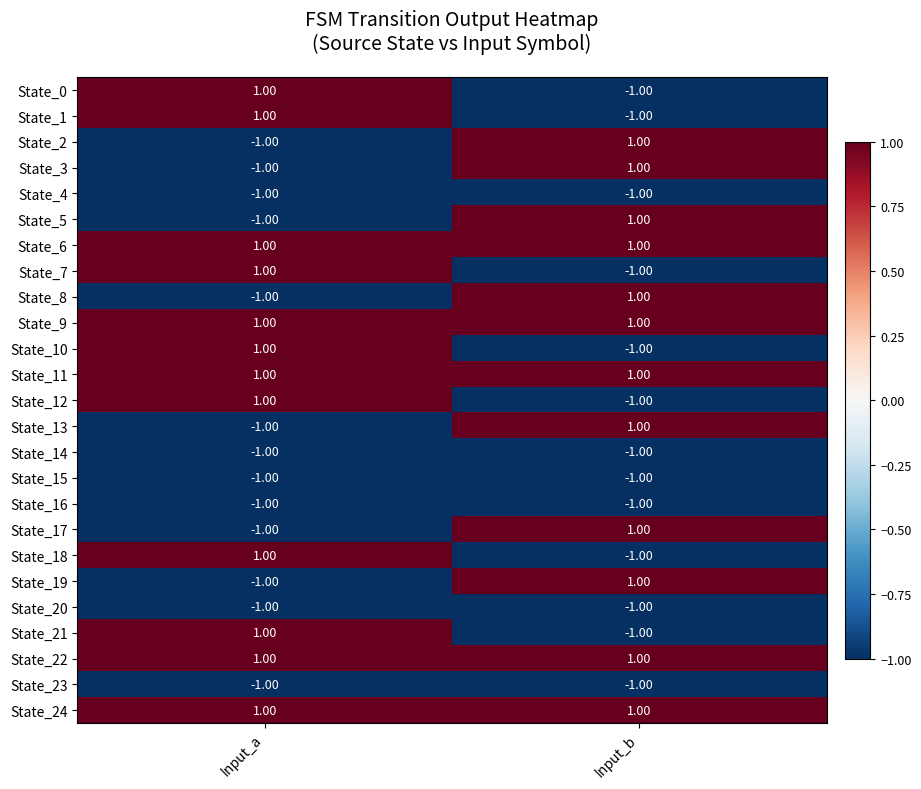

Is the value of State_15 at Input_b greater than the value of State_8 at Input_b?

No